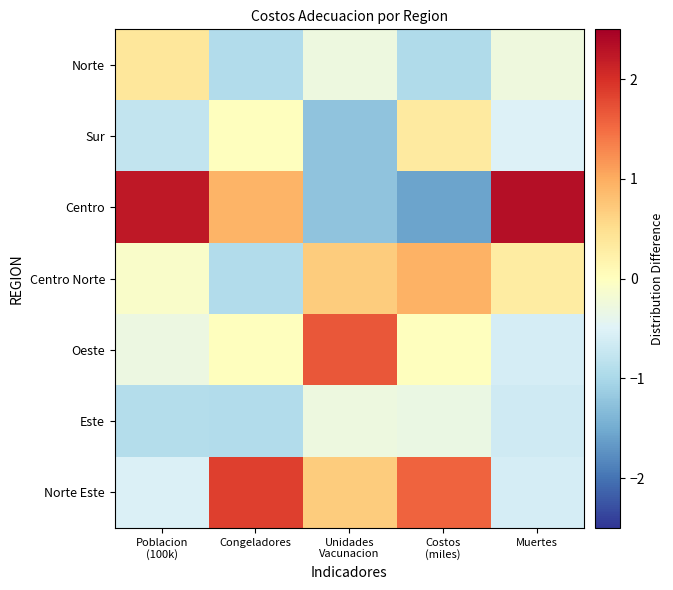

Reading left to right, what are all the values shown in this chart?

Norte: Poblacion
(100k)=0.4	Congeladores=-0.9	Unidades
Vacunacion=-0.3	Costos
(miles)=-0.9	Muertes=-0.3
Sur: Poblacion
(100k)=-0.8	Congeladores=0.0	Unidades
Vacunacion=-1.2	Costos
(miles)=0.3	Muertes=-0.5
Centro: Poblacion
(100k)=2.2	Congeladores=0.9	Unidades
Vacunacion=-1.2	Costos
(miles)=-1.6	Muertes=2.3
Centro Norte: Poblacion
(100k)=-0.1	Congeladores=-0.9	Unidades
Vacunacion=0.7	Costos
(miles)=0.9	Muertes=0.3
Oeste: Poblacion
(100k)=-0.3	Congeladores=0.0	Unidades
Vacunacion=1.7	Costos
(miles)=0.0	Muertes=-0.6
Este: Poblacion
(100k)=-0.9	Congeladores=-0.9	Unidades
Vacunacion=-0.3	Costos
(miles)=-0.3	Muertes=-0.7
Norte Este: Poblacion
(100k)=-0.5	Congeladores=1.9	Unidades
Vacunacion=0.7	Costos
(miles)=1.6	Muertes=-0.6